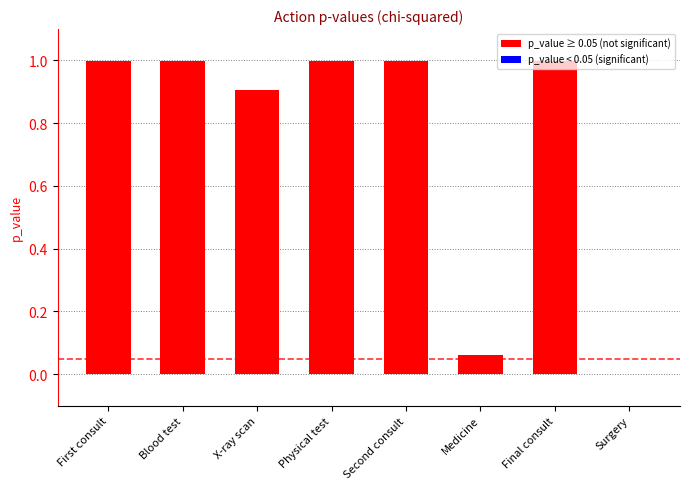

What is the approximate value at Physical test?

1.0